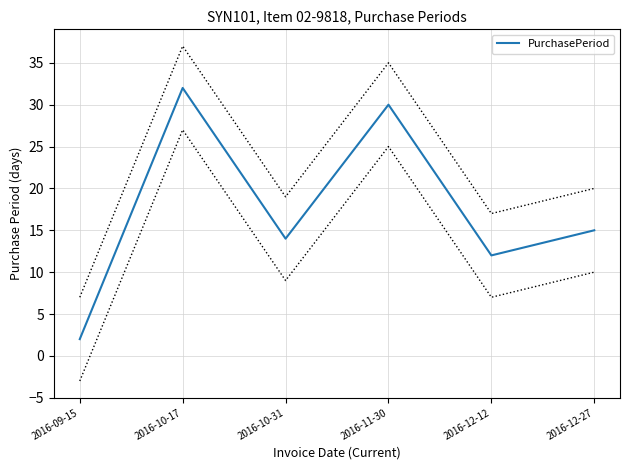

Does the chart have visible grid lines?

Yes